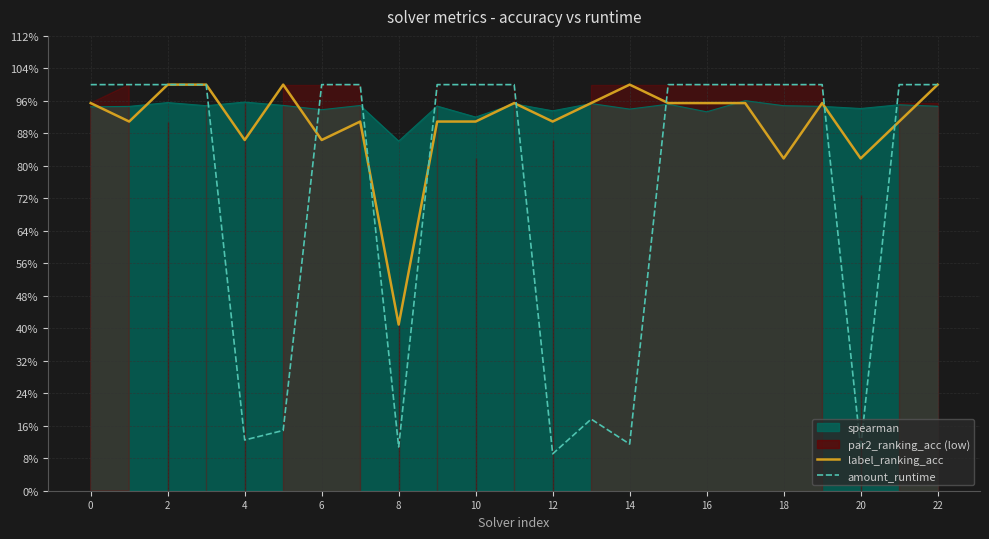

Which label corresponds to the smallest value in the chart?

12